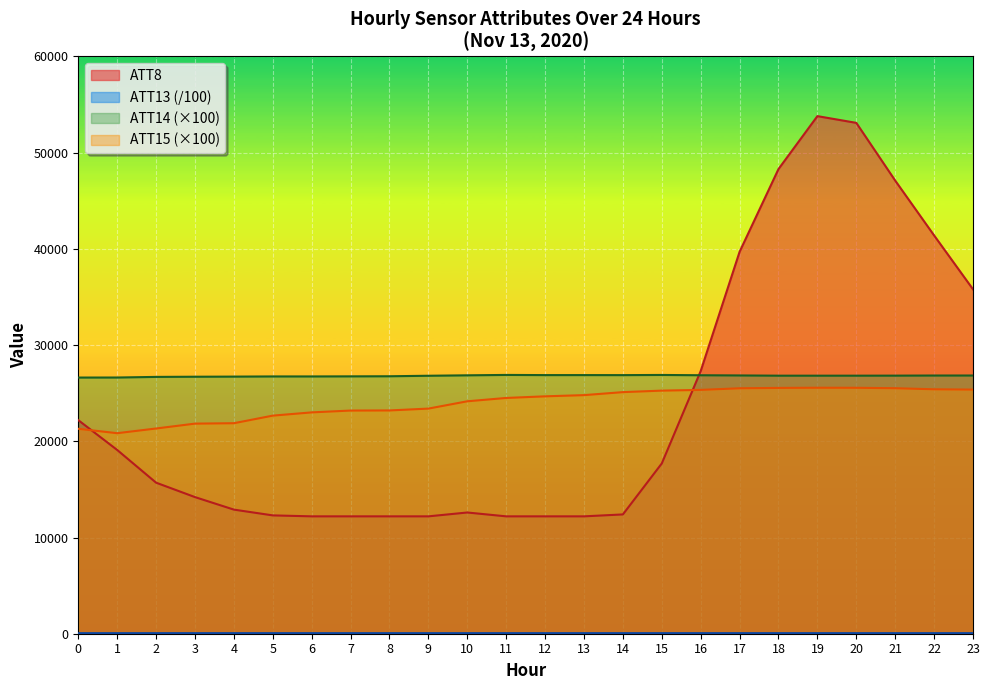

True or false: ATT13 and ATT8 cross at least once.

False